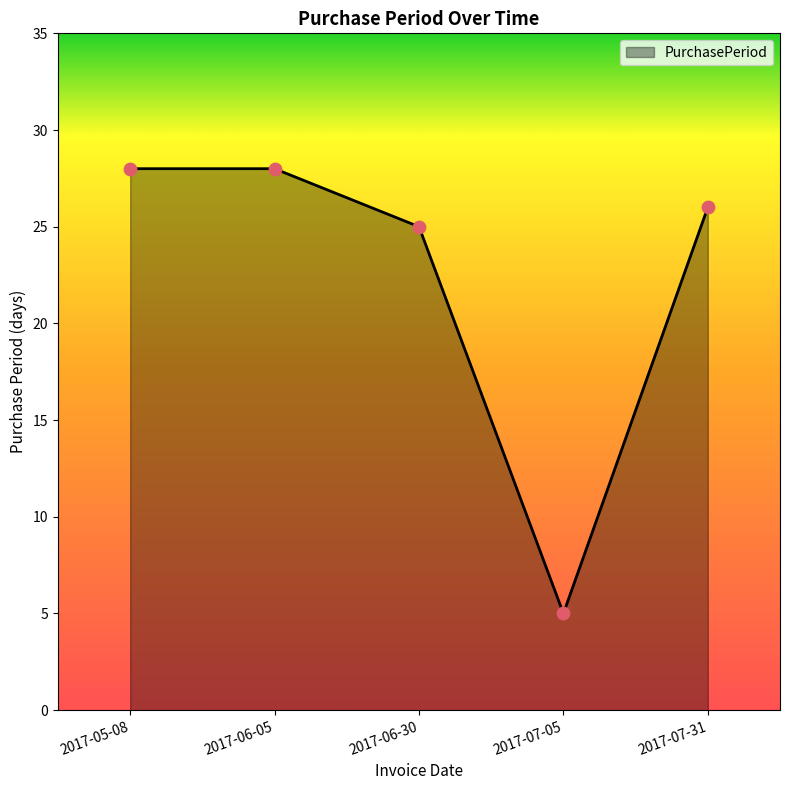

What is the ratio of the value at 2017-05-08 to the value at 2017-07-31?

1.1